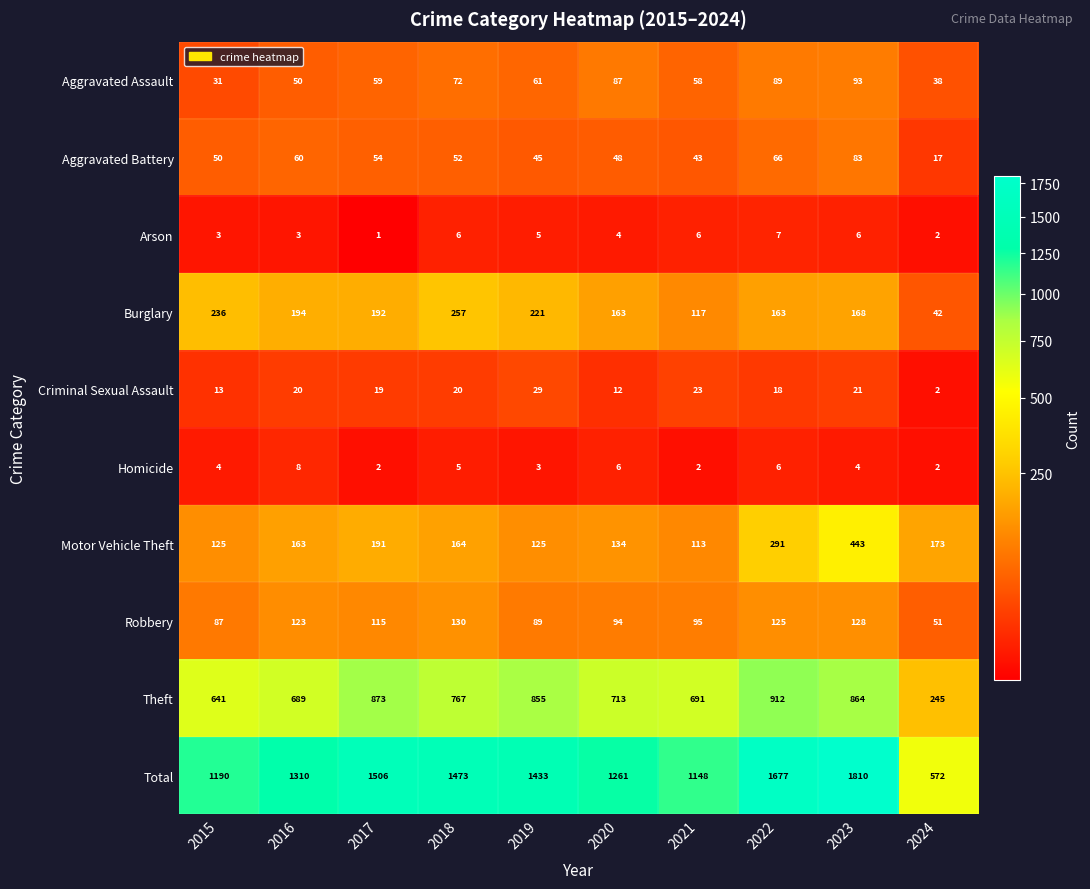

What is the difference between the second highest and second lowest values in the Aggravated Assault series?

51